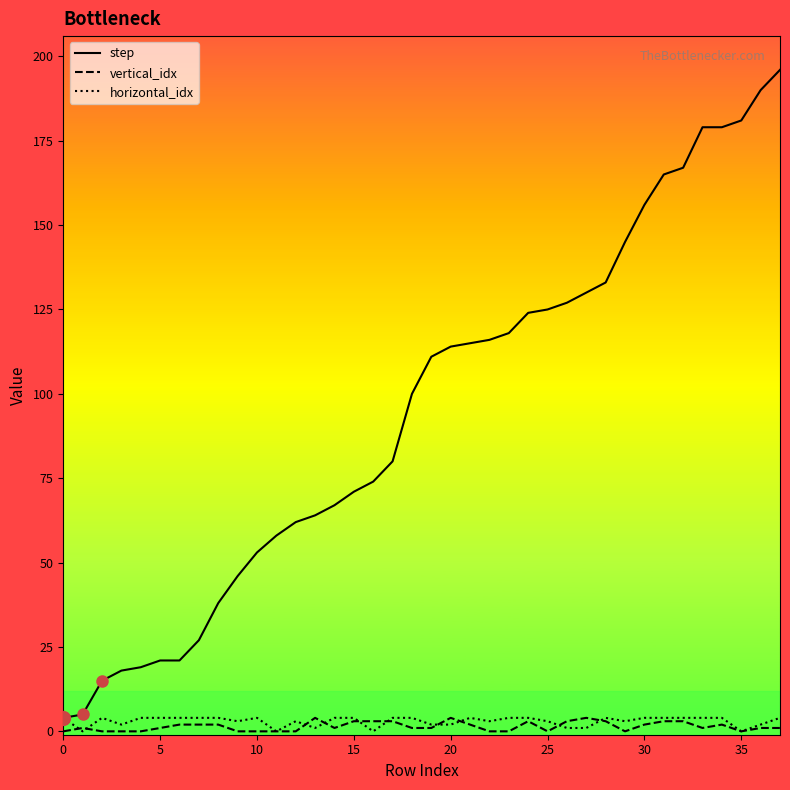

How many categories are shown in the chart?

38